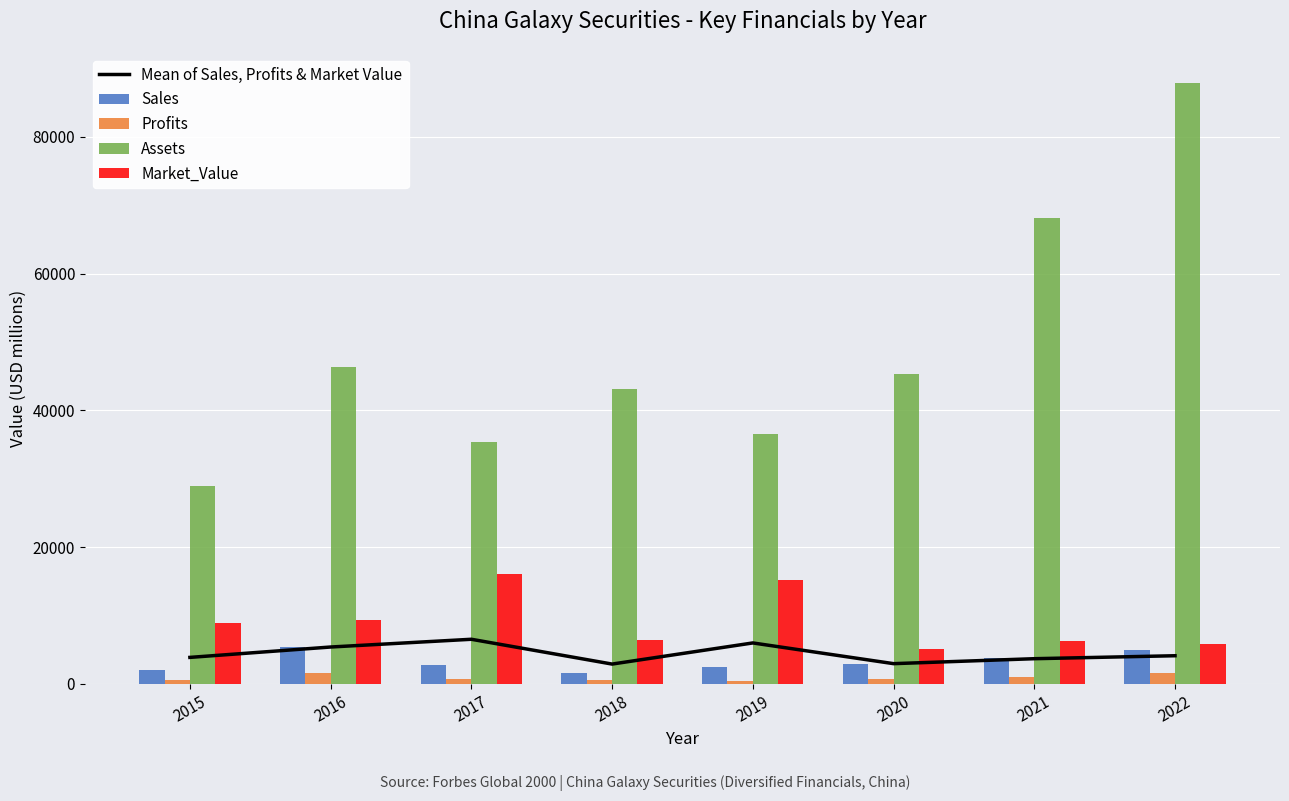

What is the sum of the Assets values at 2018 and 2015?

72104.0